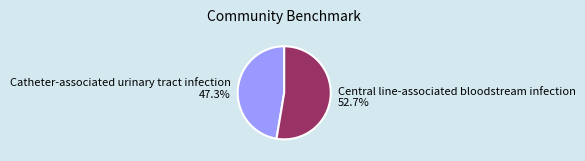

Does Catheter-associated urinary tract infection account for over 50% of the chart?

No